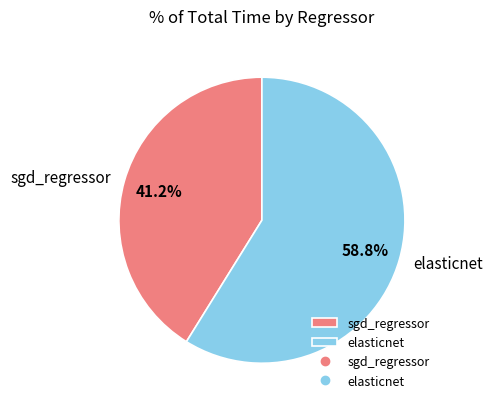

How many segments does this pie chart have?

2